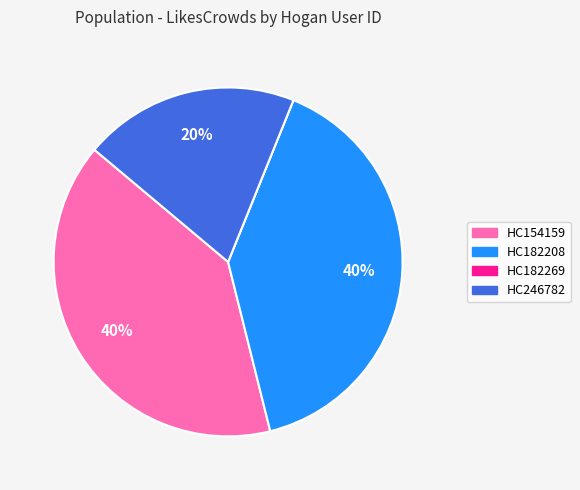

Do HC182208 and HC246782 together represent more than half of the pie?

Yes